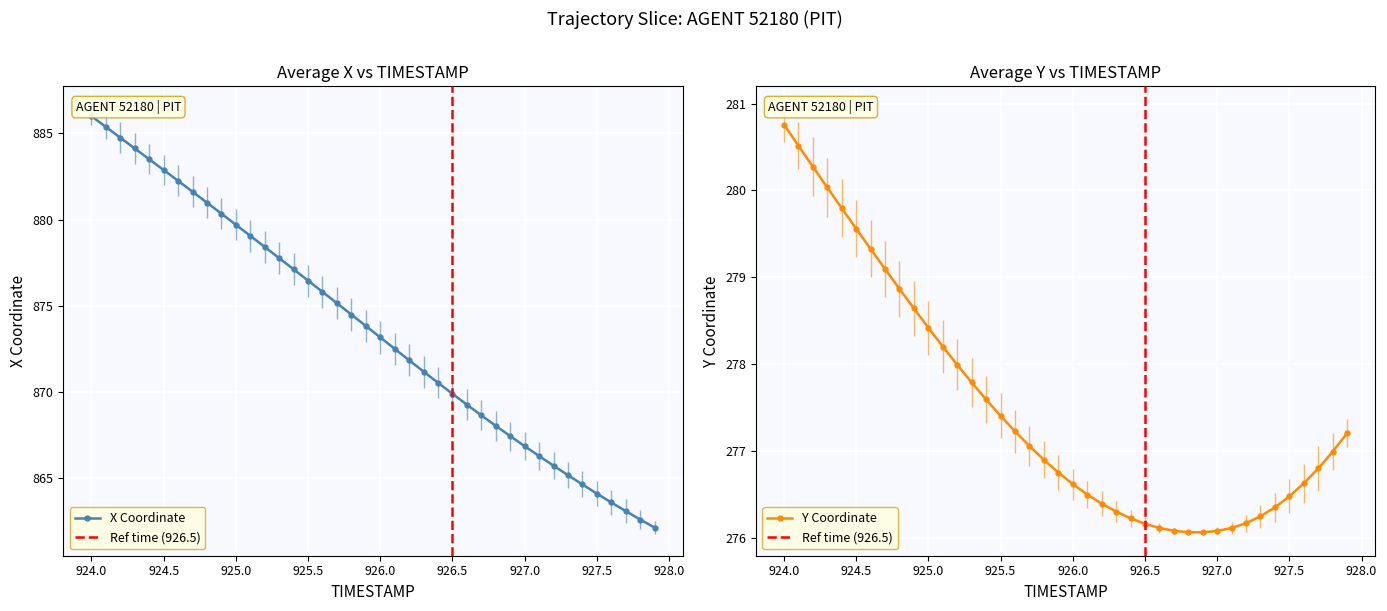

The X Coordinate series shows 864.1 at 927.5. True or false?

True